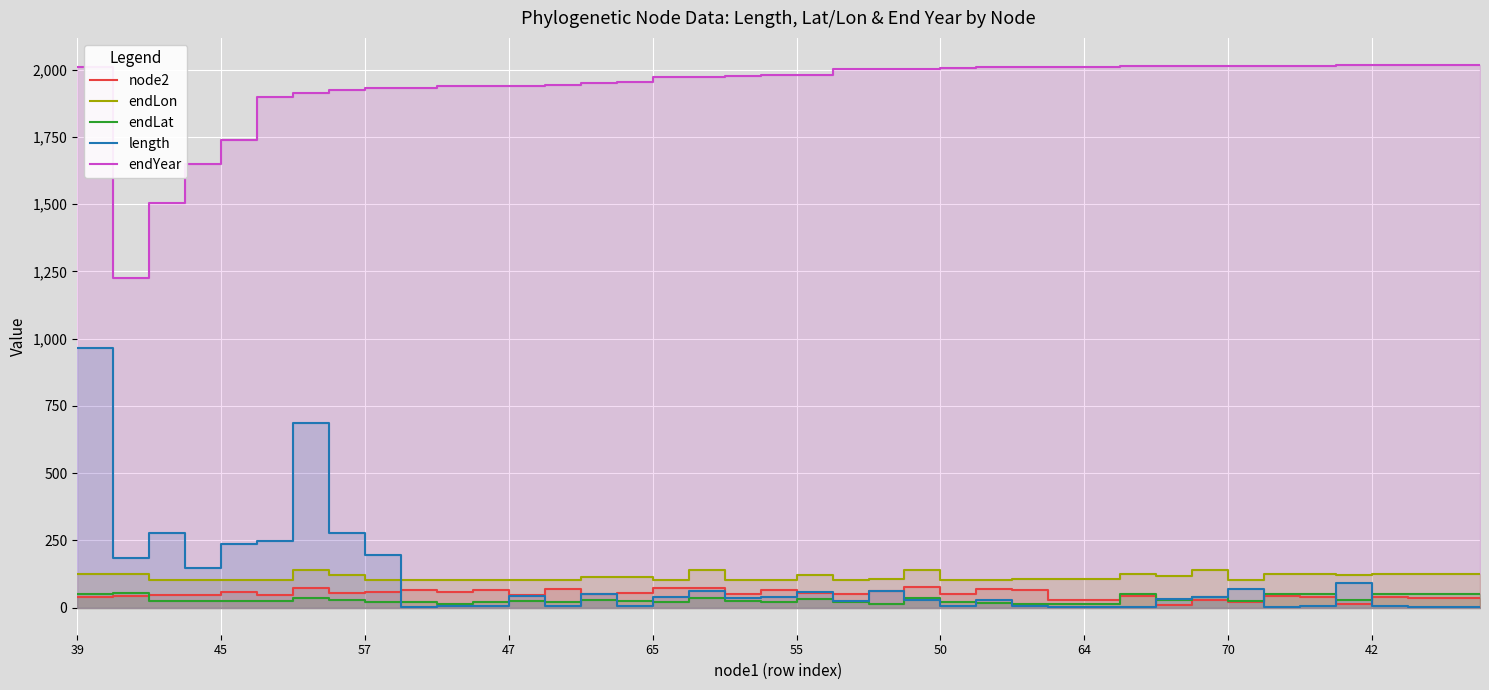

How many lines are shown in the chart?

5